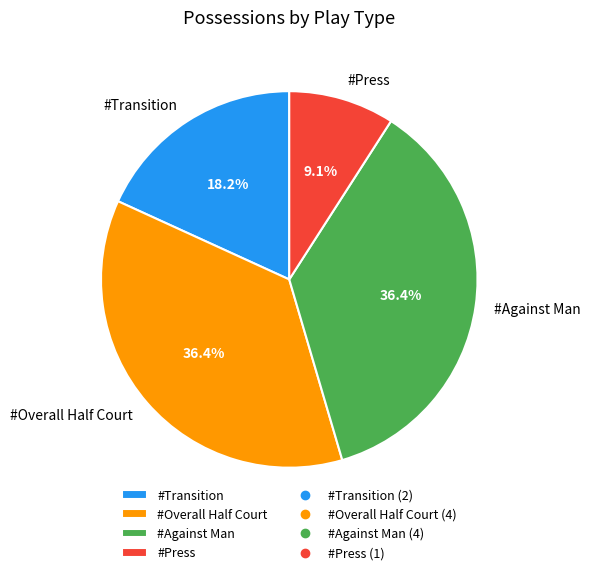

Is the sum of #Press and #Overall Half Court greater than half?

No